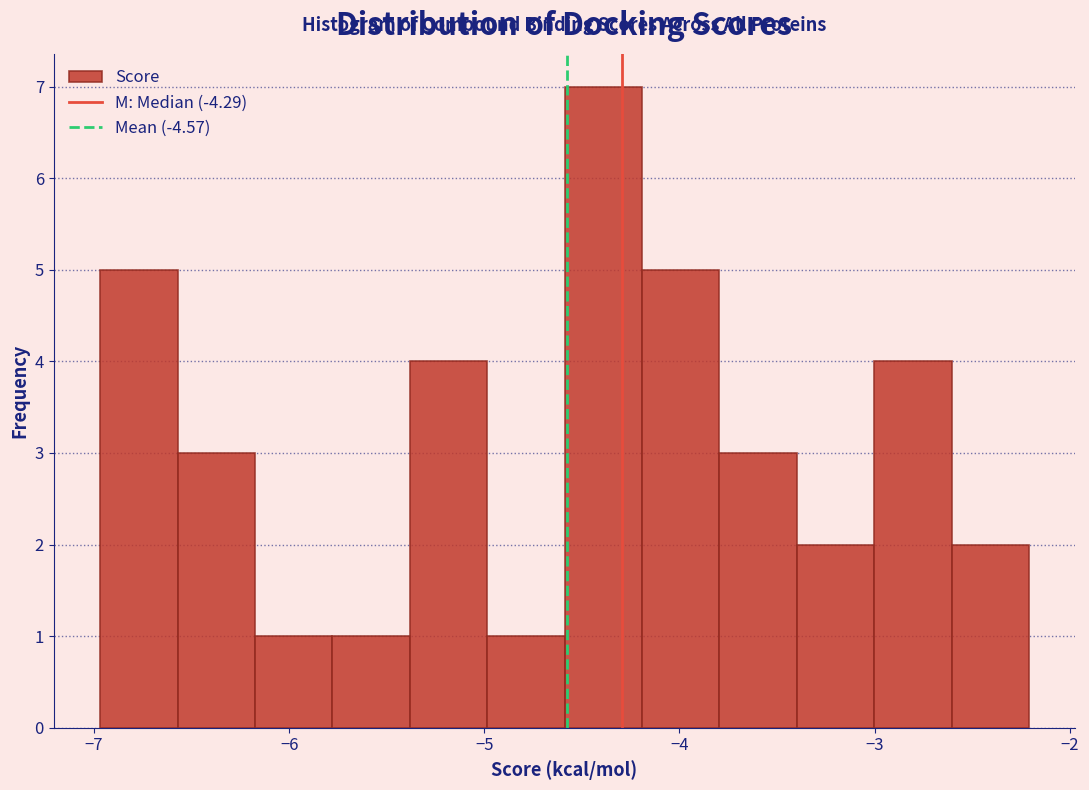

Read against the x-axis, roughly where is the centre of the tallest bar?

-4.4